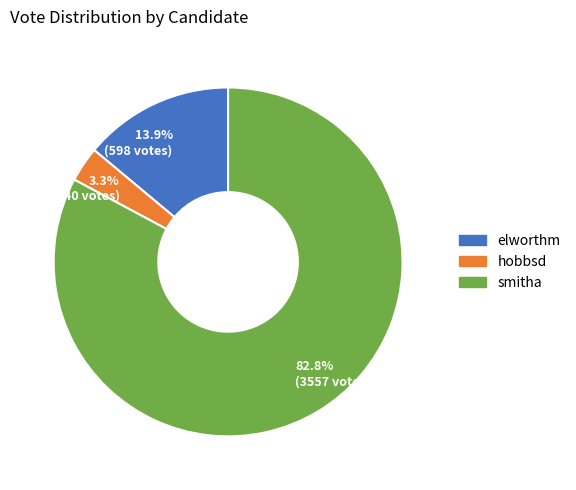

What portion of the pie excludes 3.3% (140 votes)?

96.7%